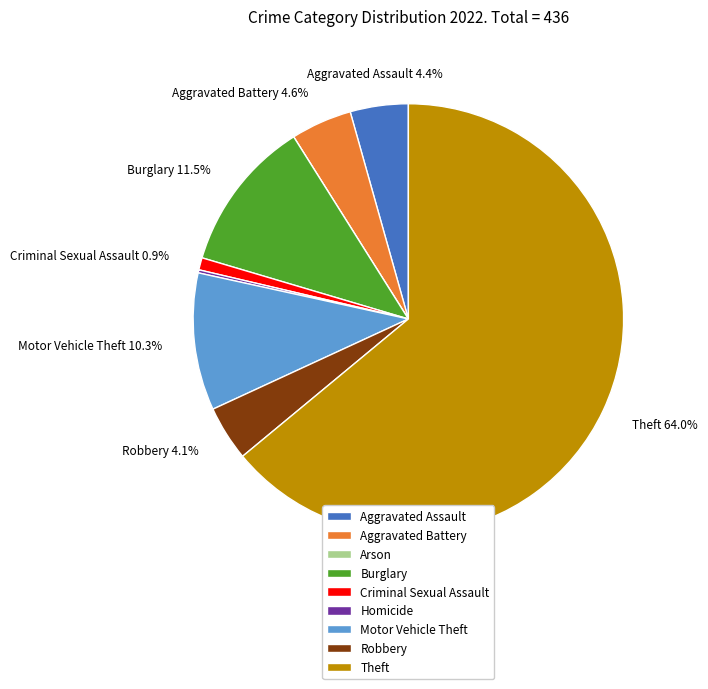

What percentage is NOT represented by Robbery?

95.9%